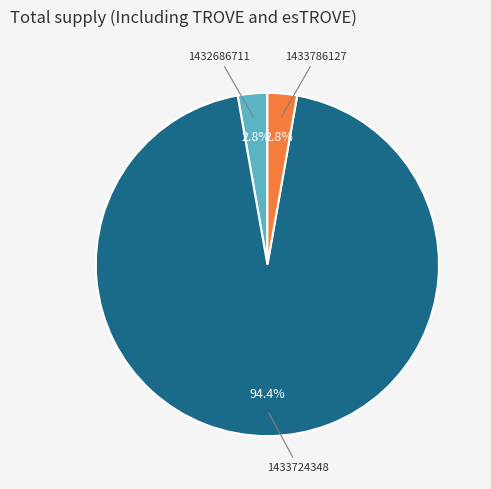

Is there a majority slice in this chart?

Yes